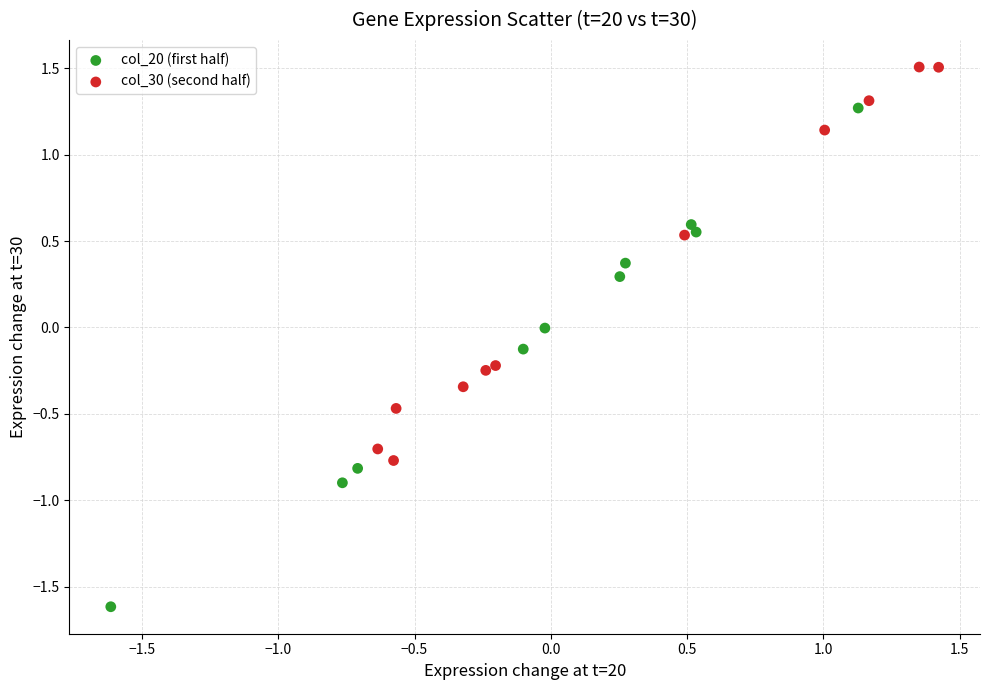

Which series reaches the minimum Y coordinate?

col_20 (first half)